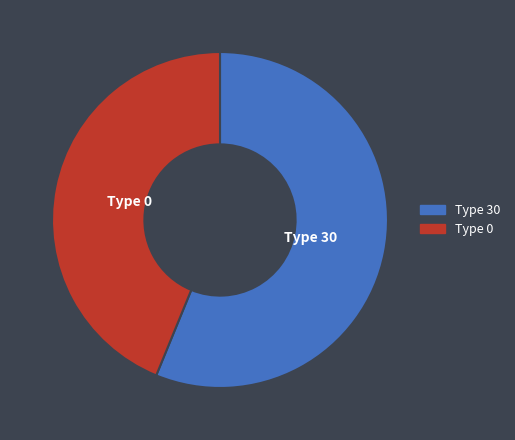

Is there any slice that represents more than half of the pie?

Yes